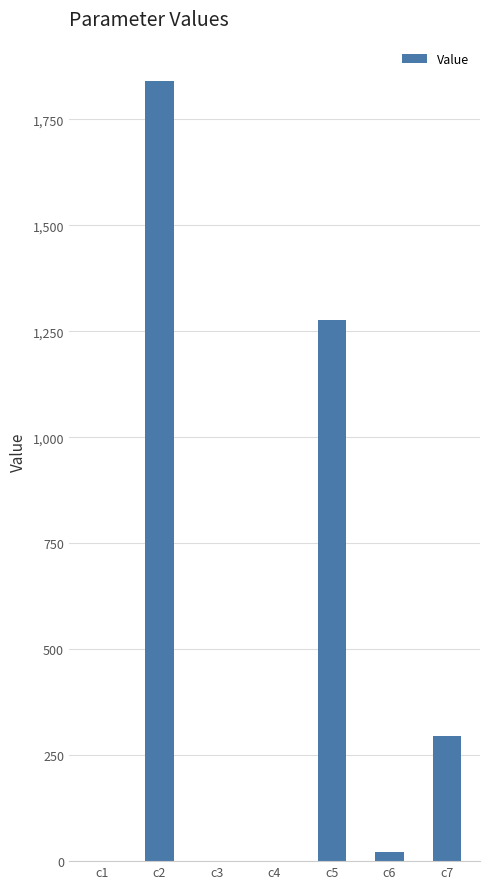

How many series are shown in this chart?

1